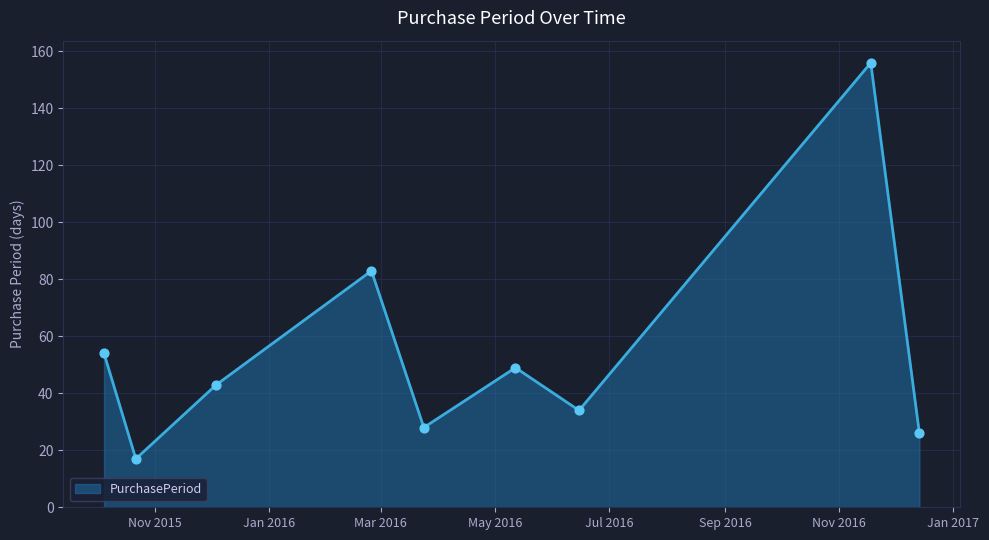

What is the maximum value shown in the chart?

156